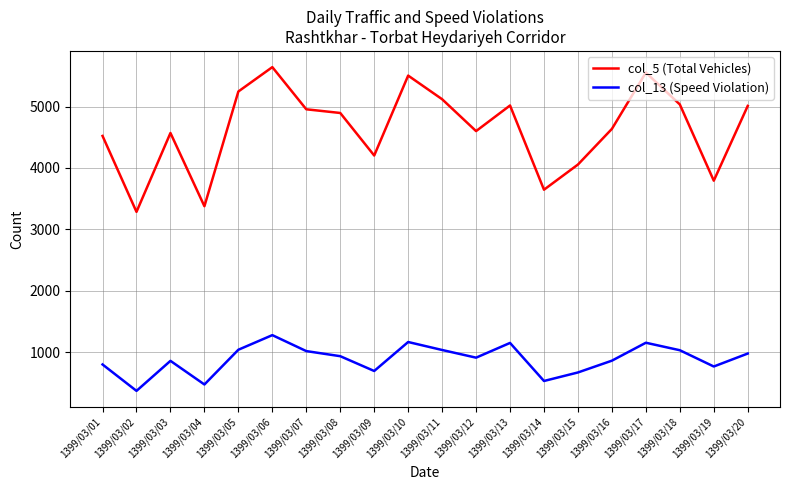

At which category is the sum across all series the highest?

1399/03/06